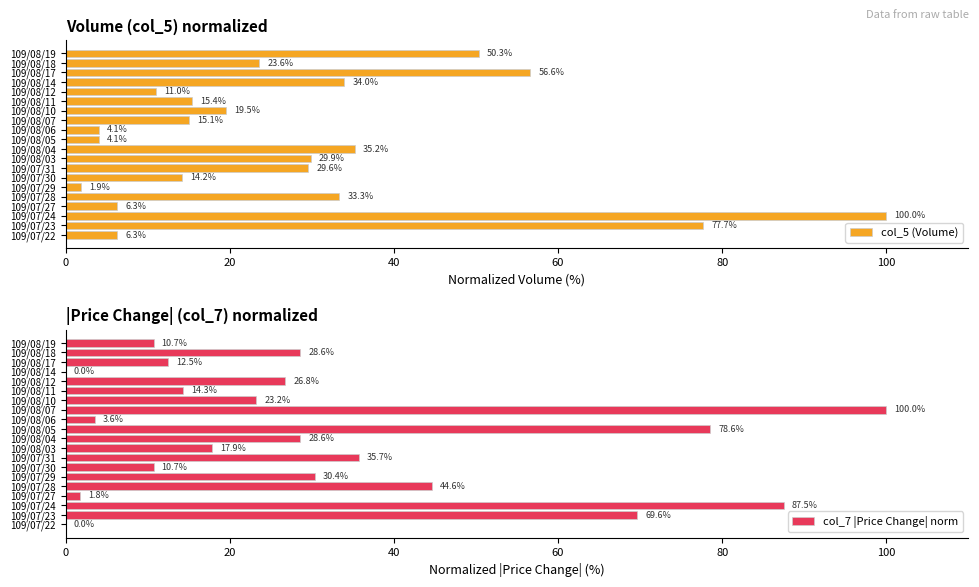

At which label is col_5 (Volume) closest to 50?

109/08/19